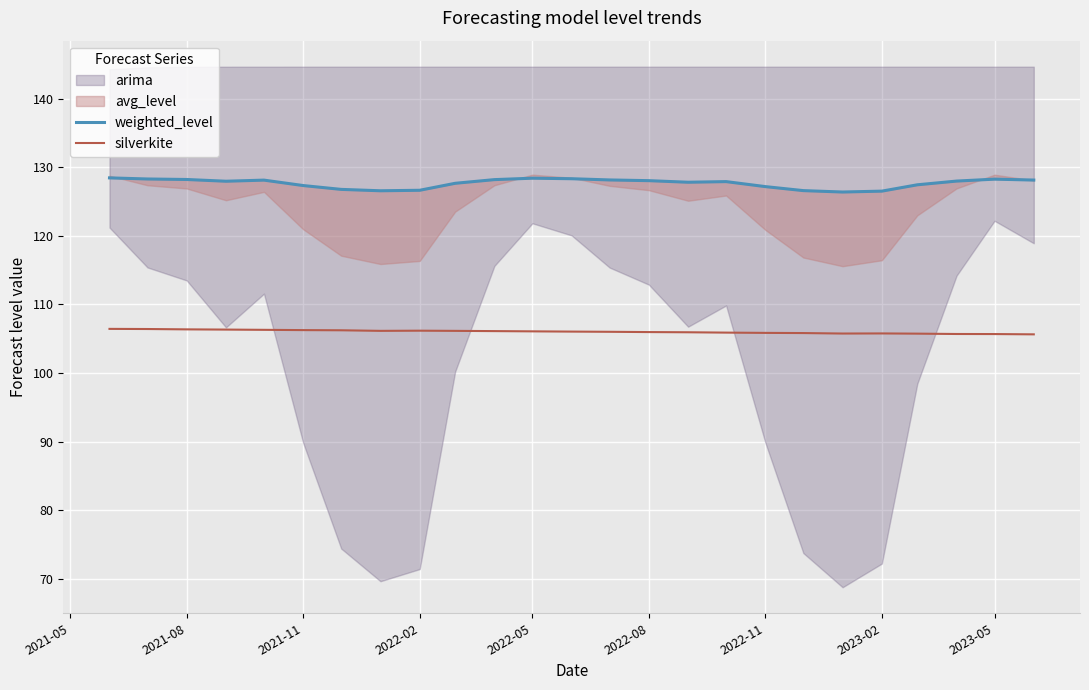

True or false: weighted_level and silverkite cross at least once.

False